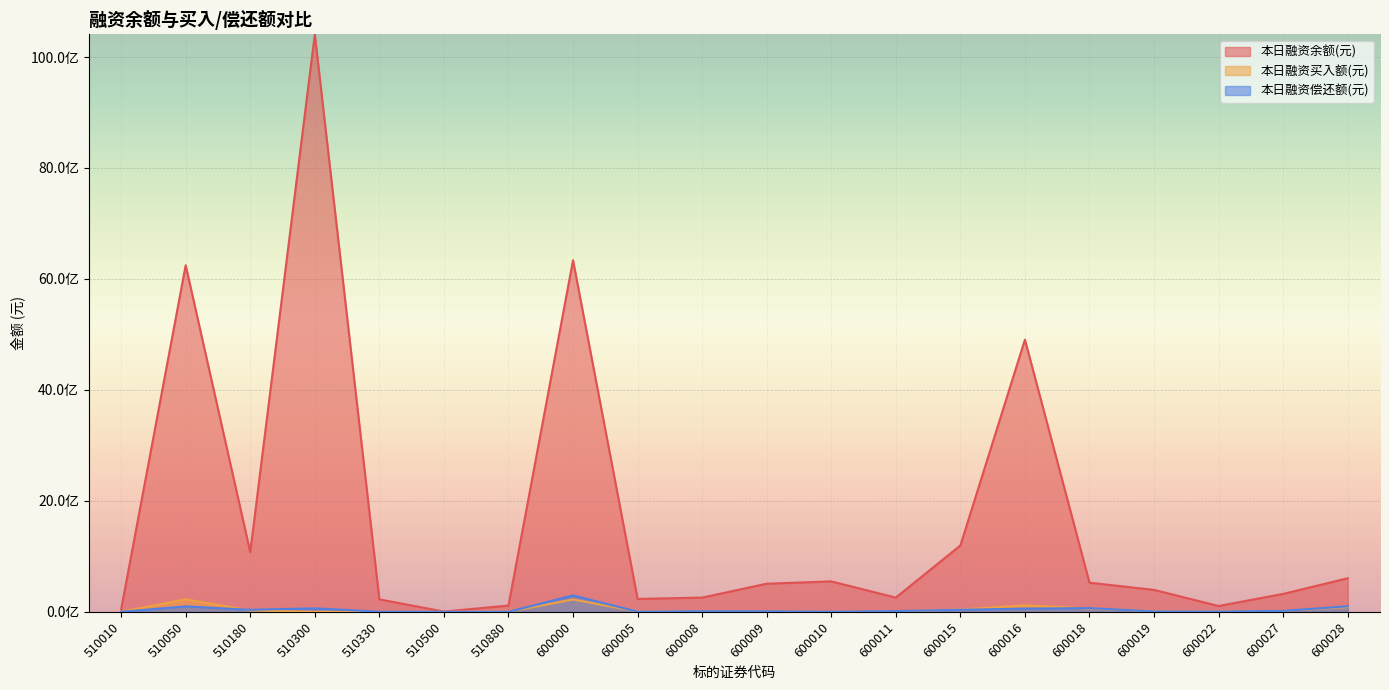

Where is the first local maximum for 本日融资偿还额(元)?

510050